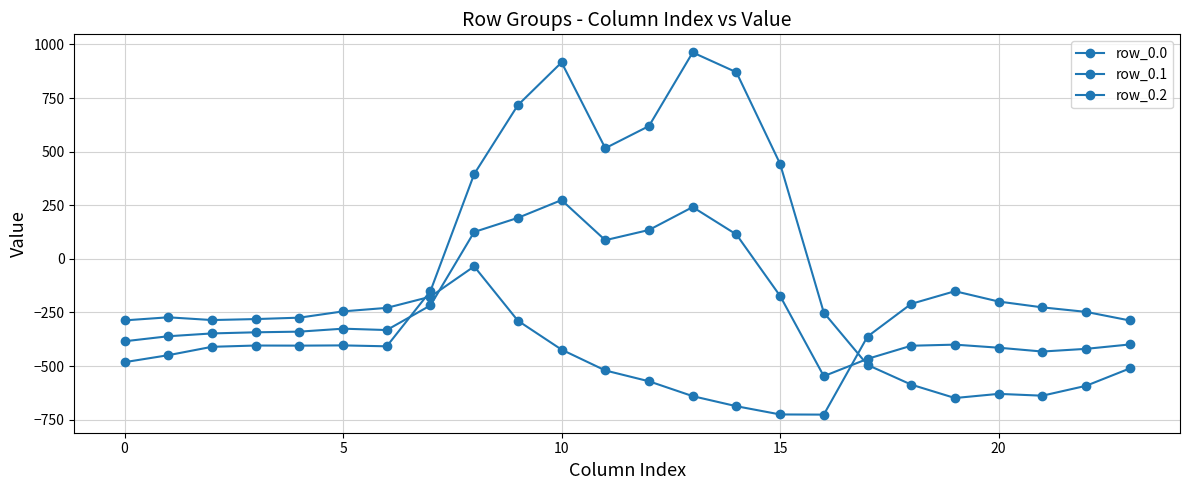

How many lines are shown in the chart?

3